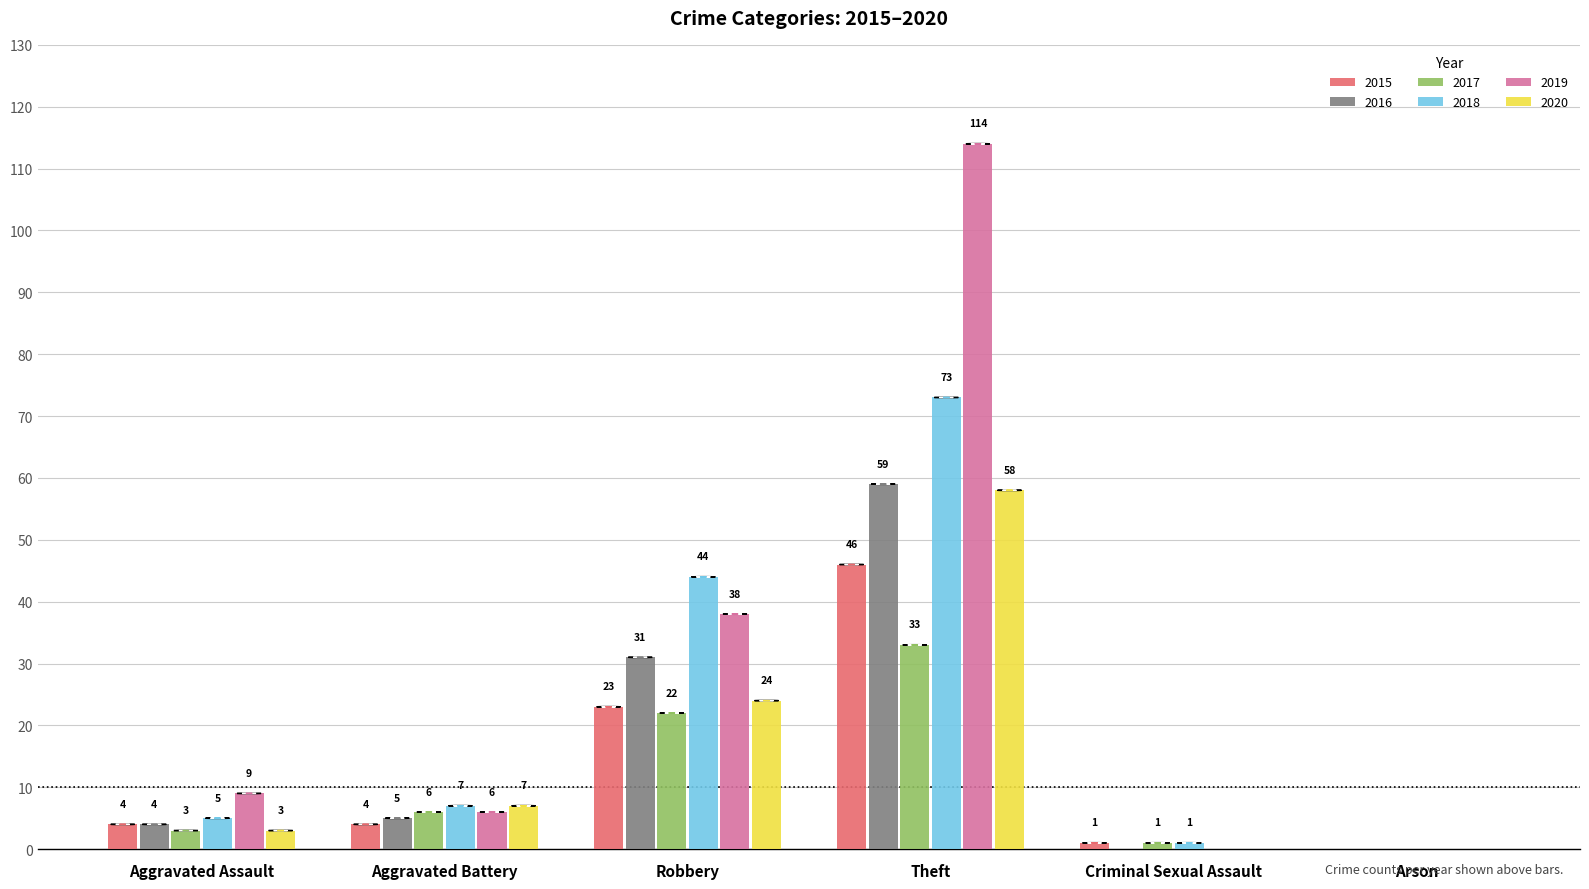

True or false: 2015 has a value of -15 at Arson.

False